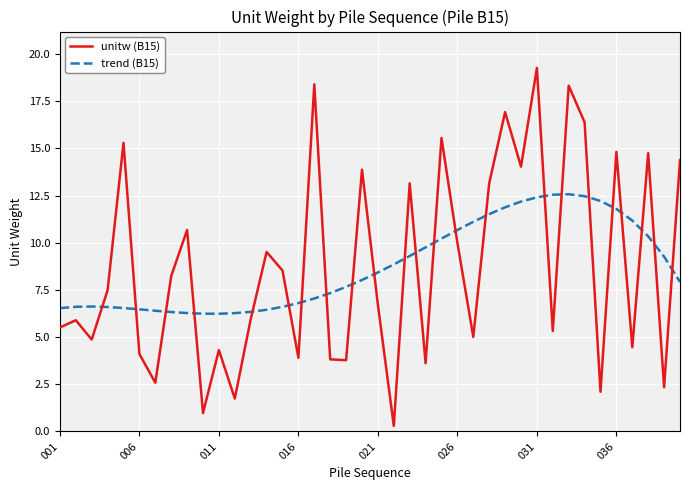

In unitw (B15), how many points are higher than both neighbors (excluding endpoints)?

14